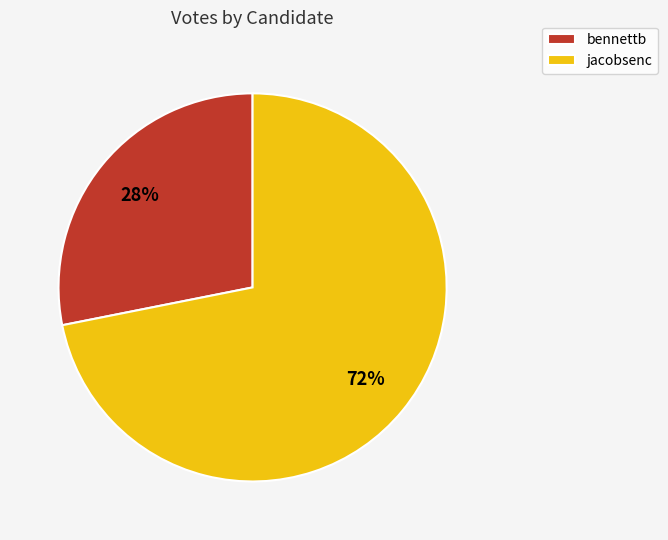

Which slice is the largest?

jacobsenc